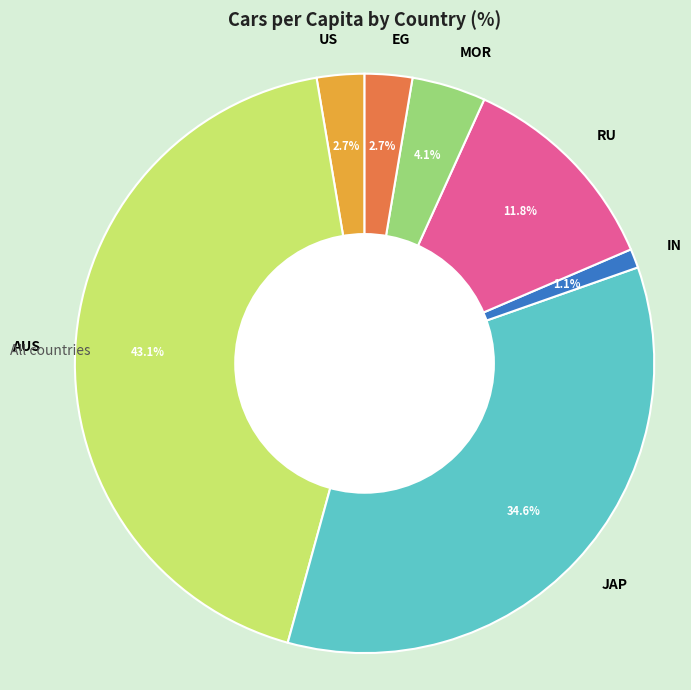

How many slices are in this pie chart?

7